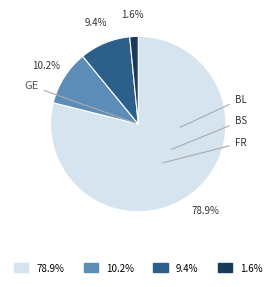

Is there a majority slice in this chart?

Yes